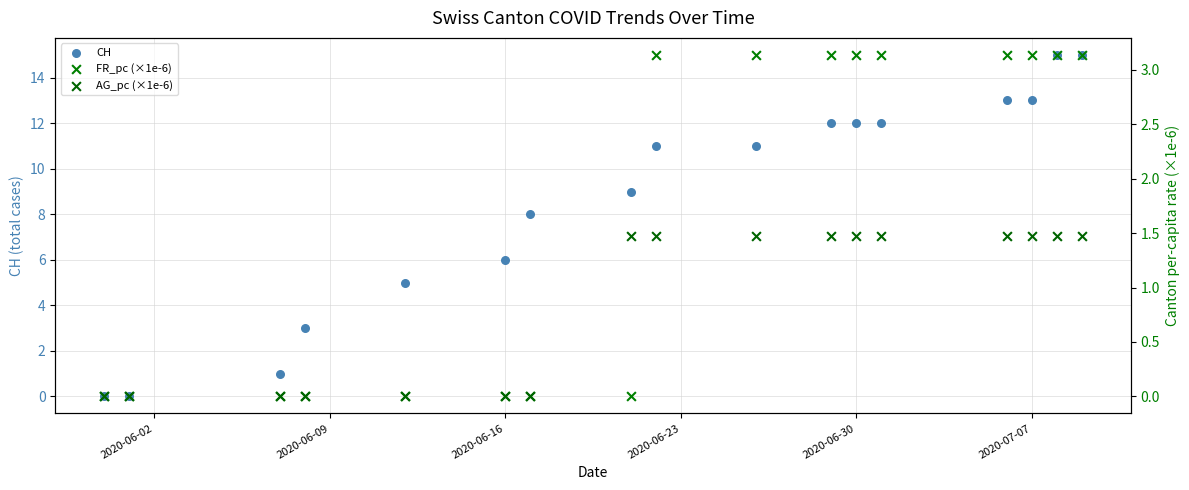

At how many categories does at least one series exceed 5?

12